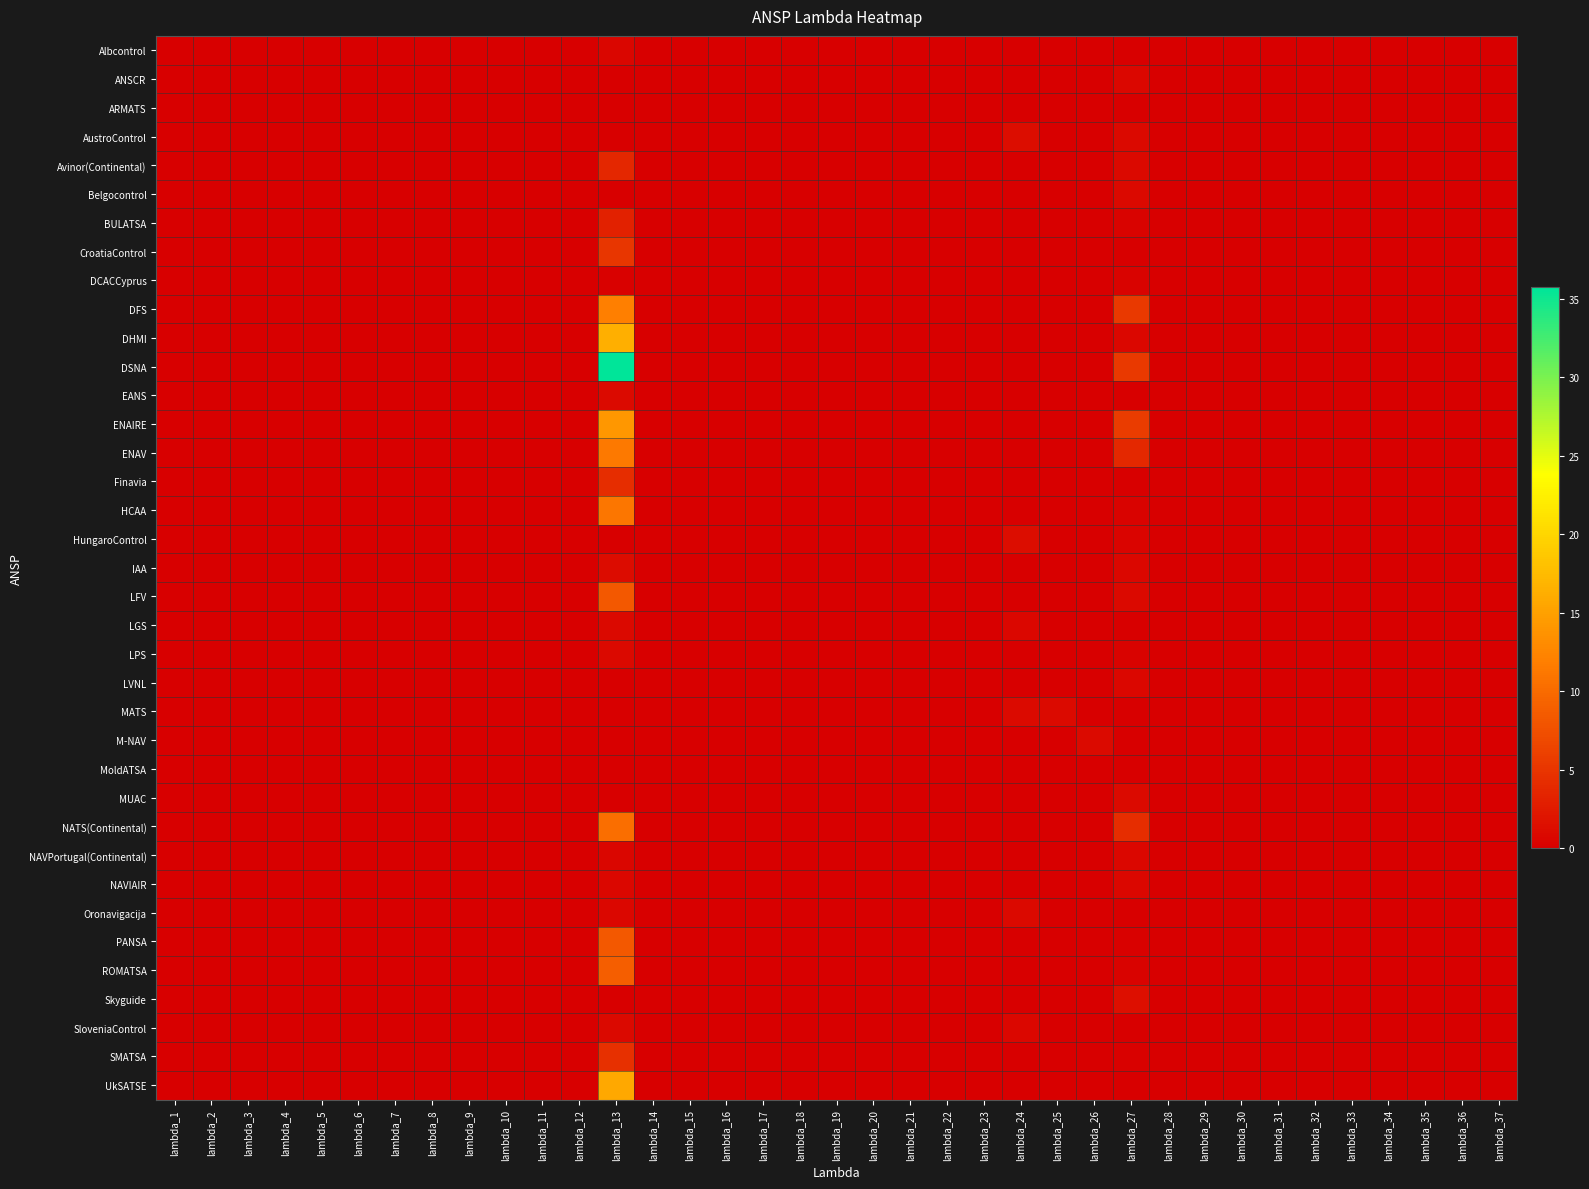

At how many categories does at least one series exceed 28?

1